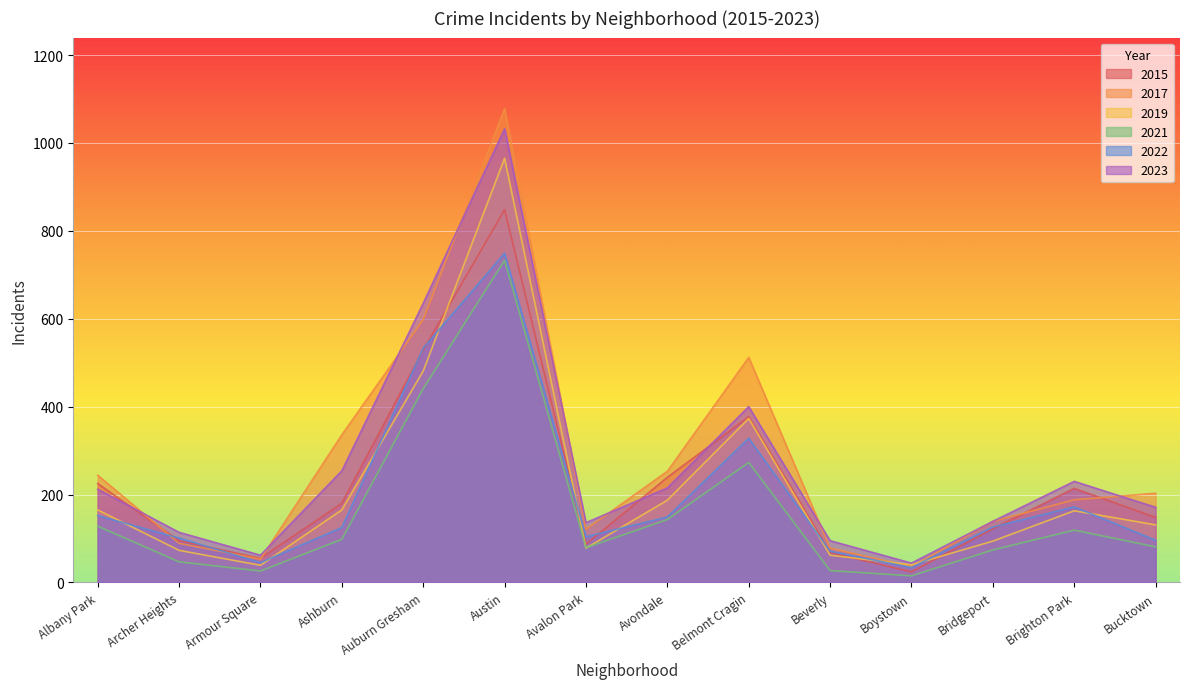

True or false: 2022 and 2023 intersect in this chart.

False